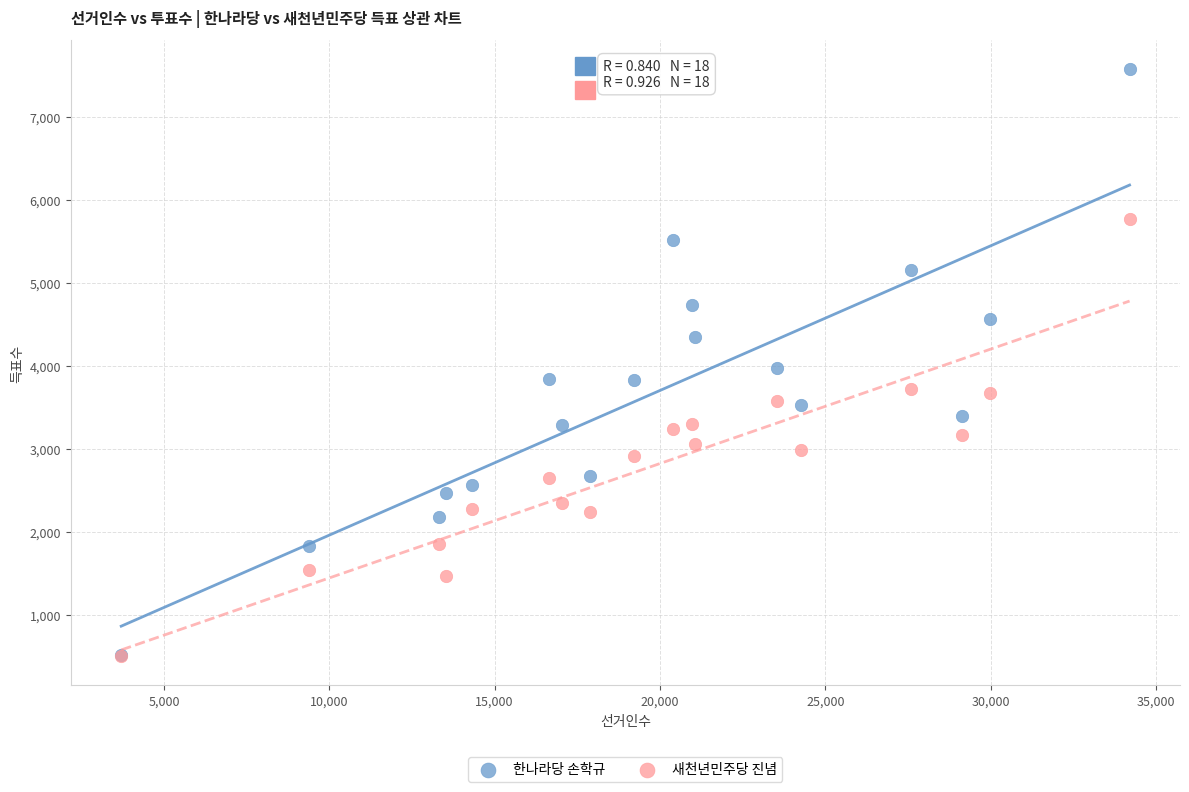

Which series reaches the maximum Y coordinate?

한나라당 손학규